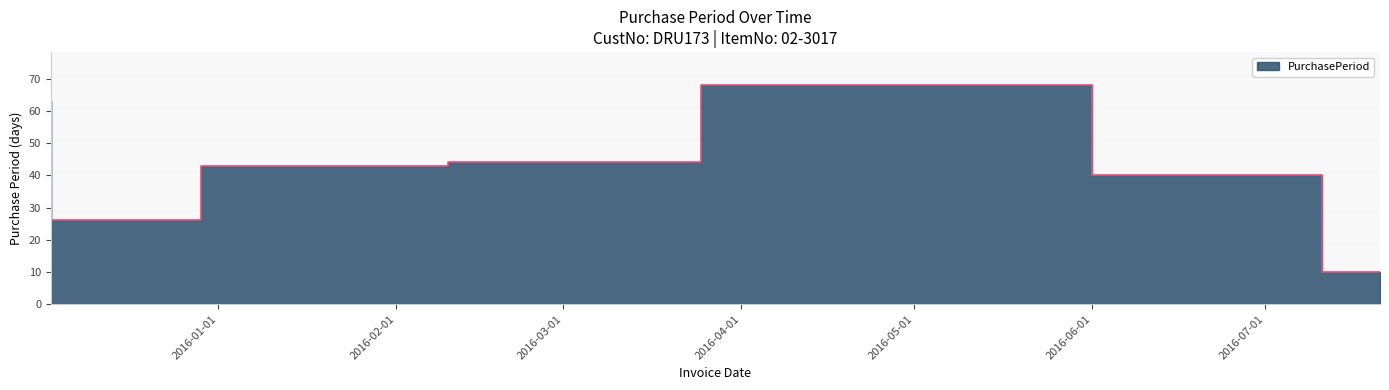

What position from the right is 2015-12-29?

6